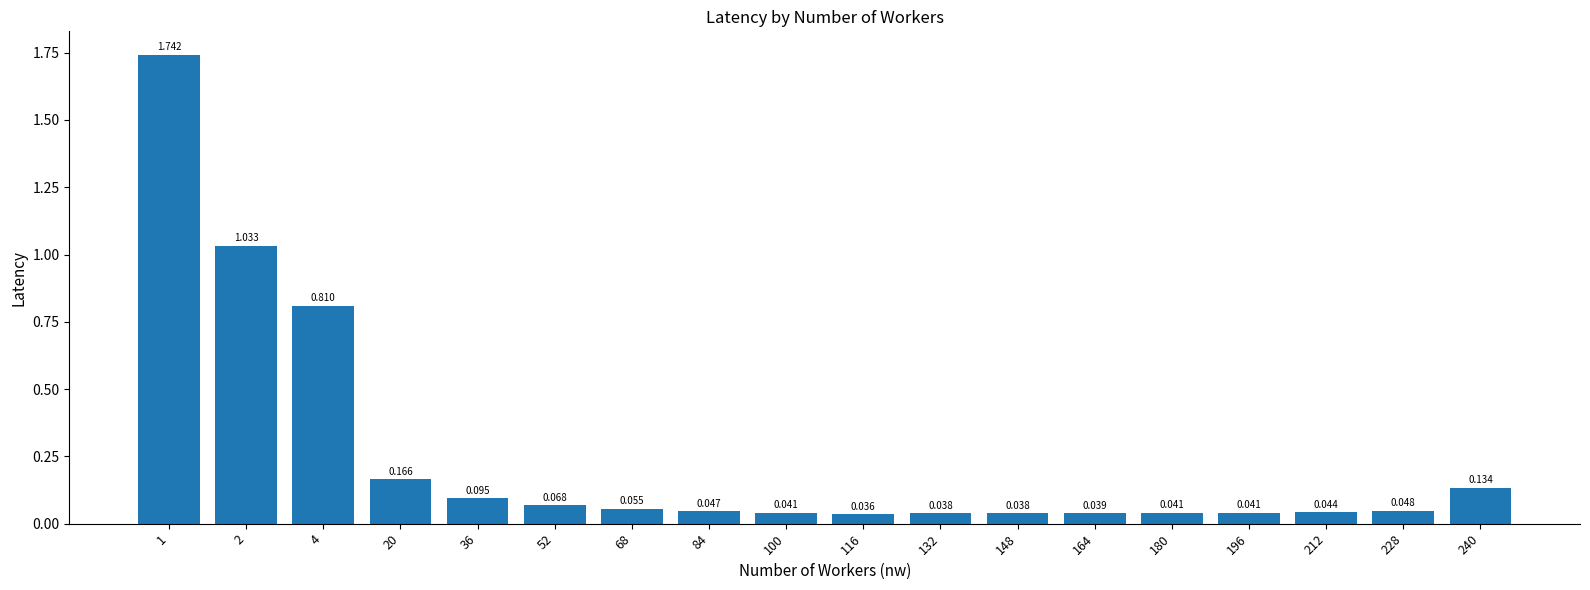

Rank the categories by value from lowest to highest.

116, 132, 148, 164, 180, 100, 196, 212, 84, 228, 68, 52, 36, 240, 20, 4, 2, 1